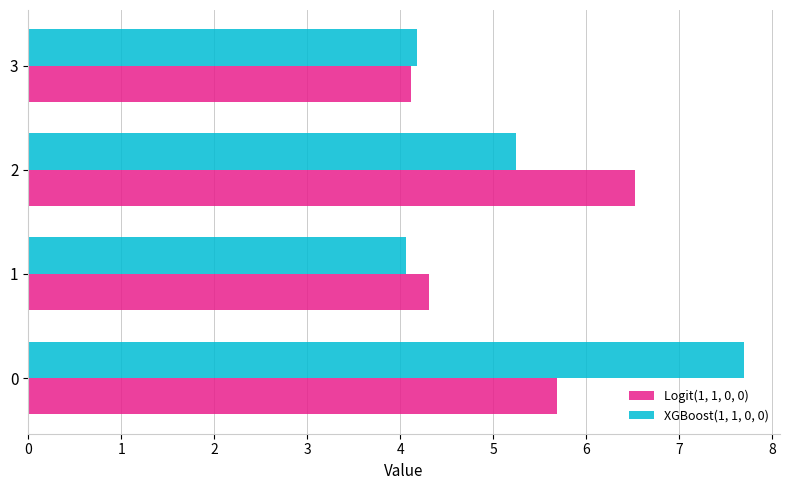

What is the maximum value for XGBoost(1, 1, 0, 0)?

7.7